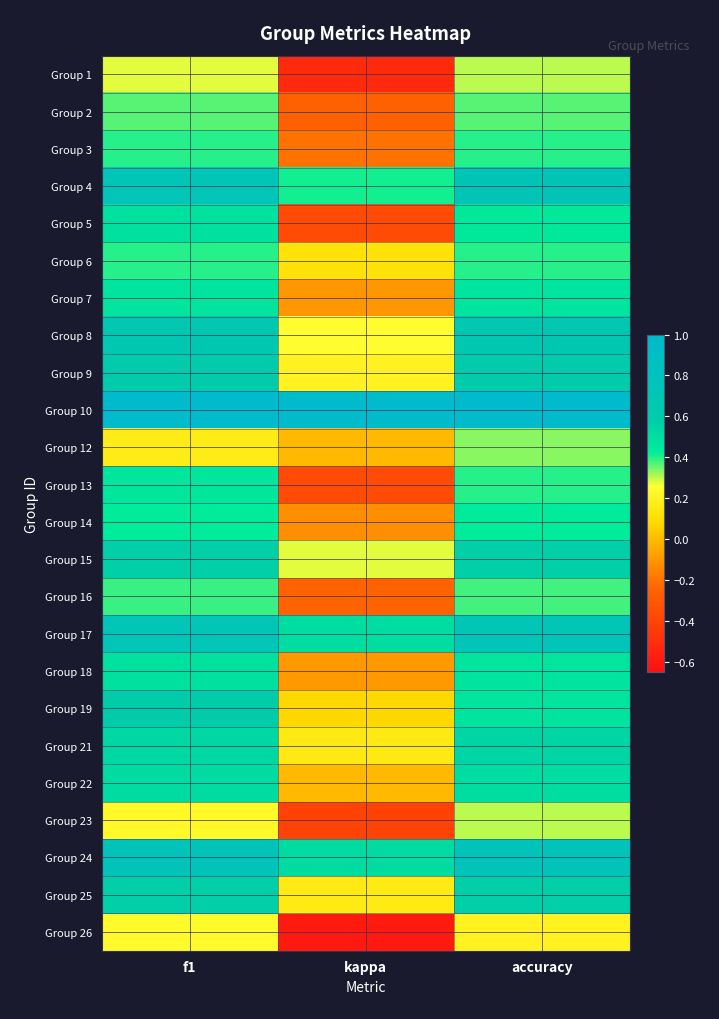

Count the number of categories in the chart.

3